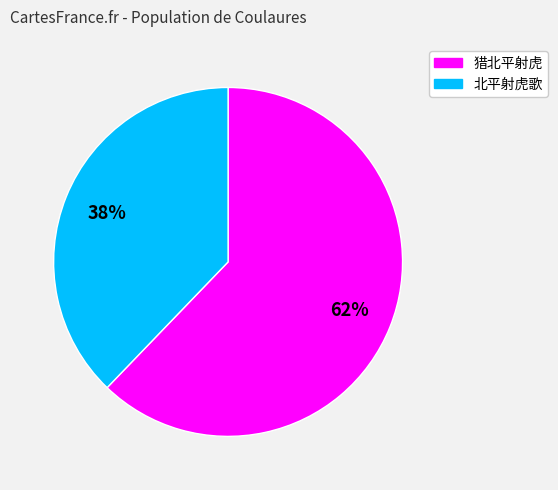

How many segments does this pie chart have?

2